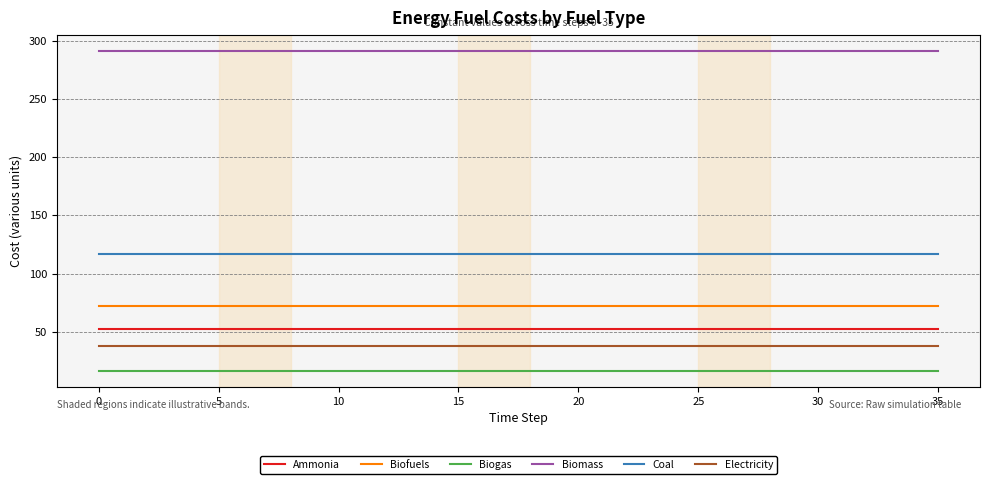

What is the highest value of the Ammonia series?

52.2